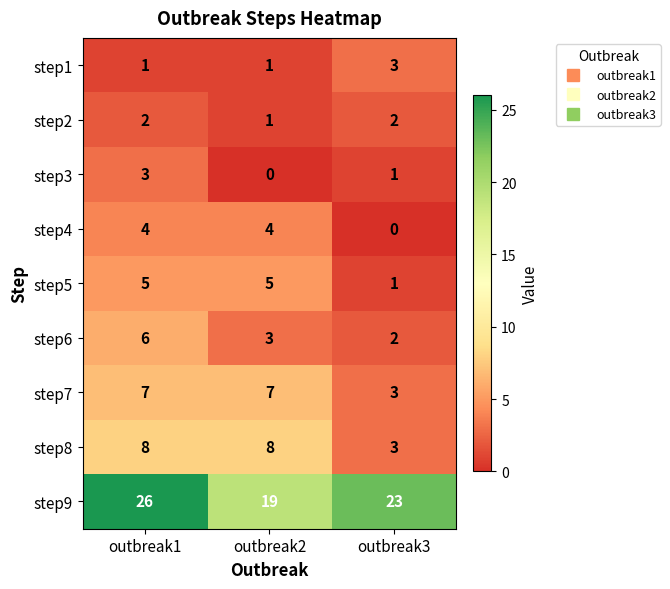

At which category is the sum across all series the highest?

outbreak1